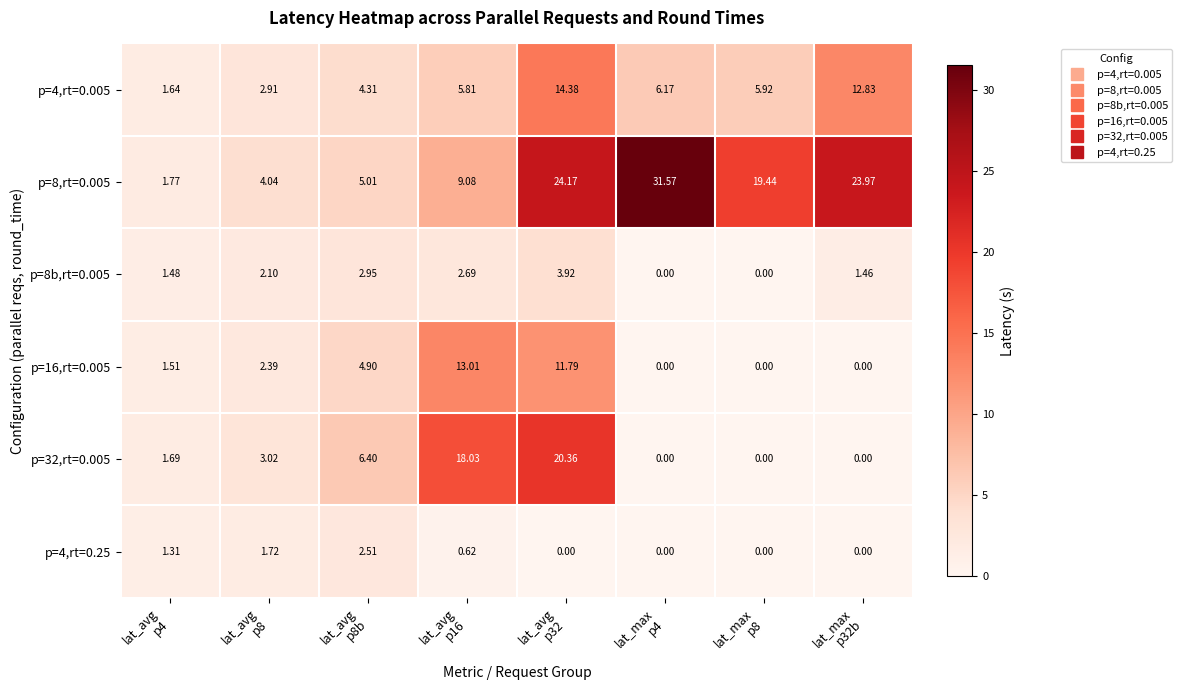

At which category does the chart reach its peak across all series?

lat_max
p4